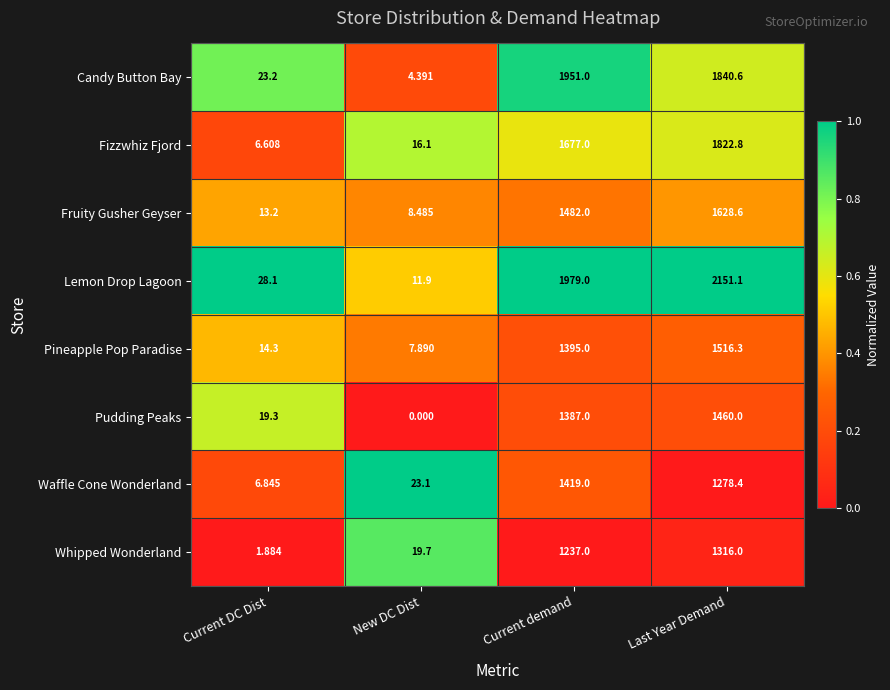

What is the total value across all series at Current DC Dist?

113.4